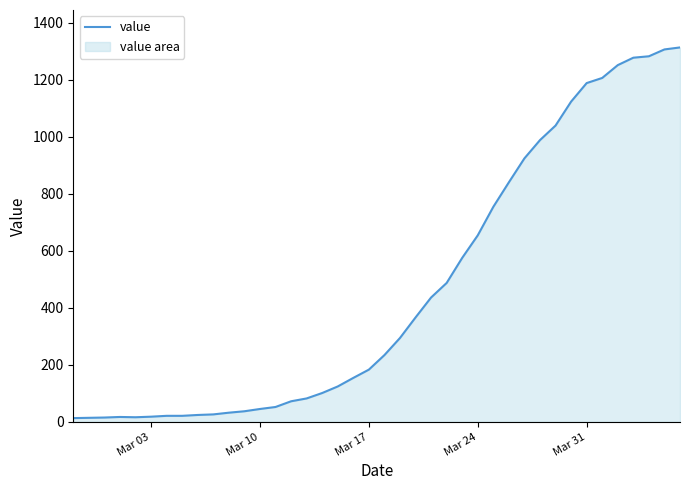

How many interior local valleys (lower than both neighbors) does the data have?

1